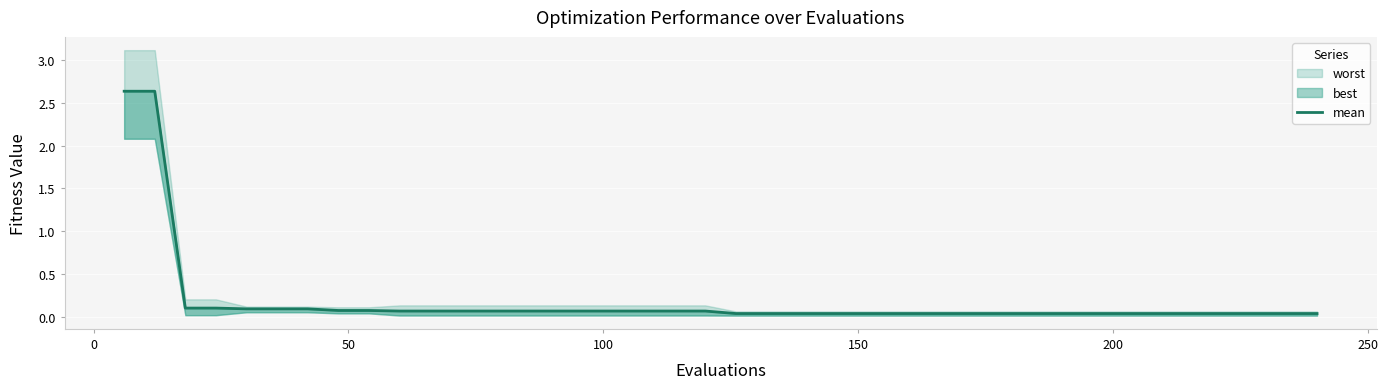

What is the sum of all values?

7.3